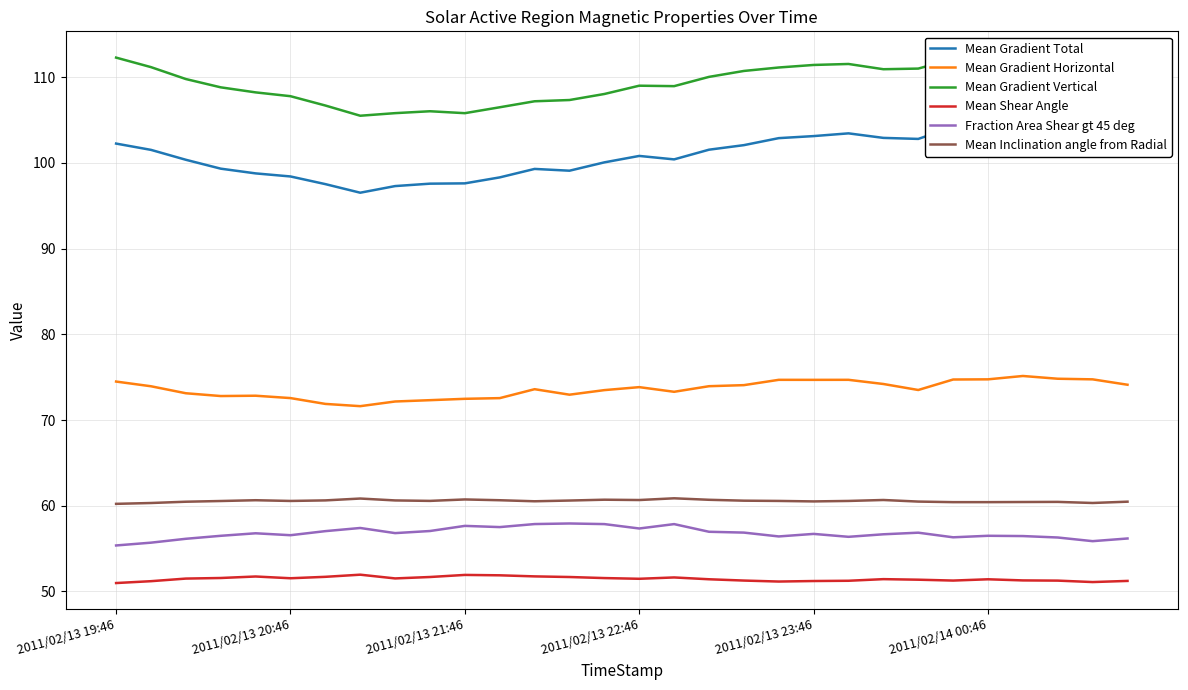

What is the approximate value of Mean Gradient Horizontal at 29?

74.1